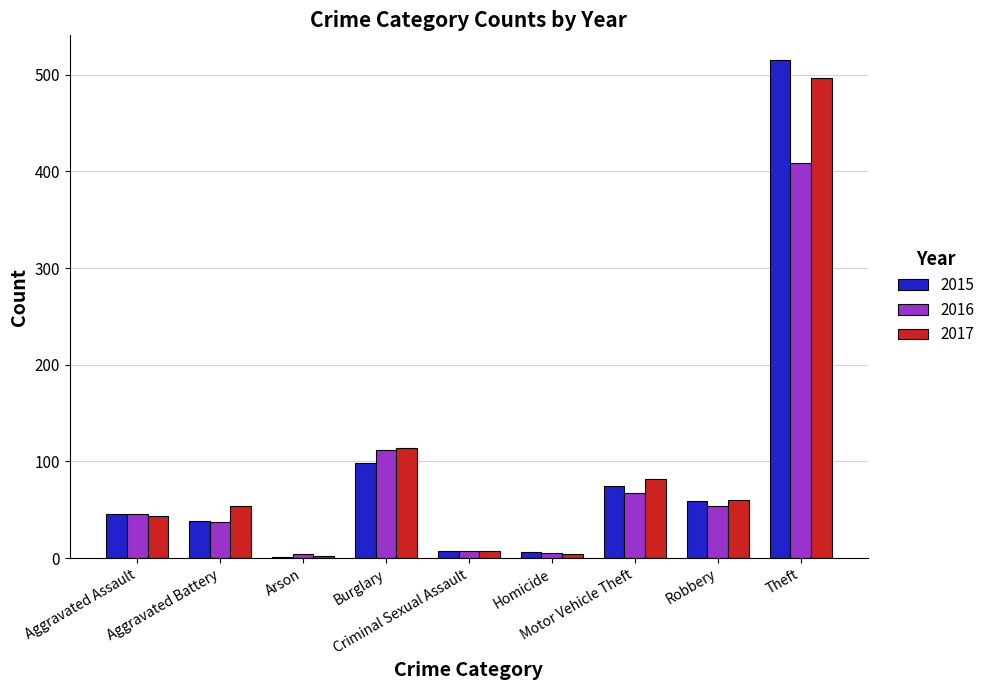

True or false: 2017 has a value of 54 at Aggravated Battery.

True